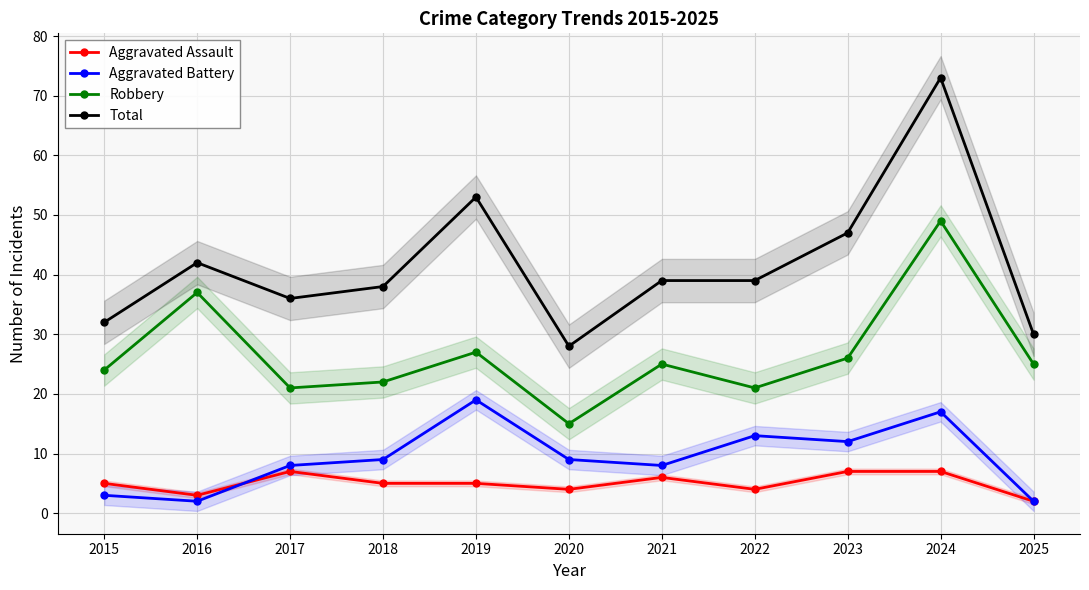

Is the value of Aggravated Assault at 2022 greater than the value of Total at 2025?

No